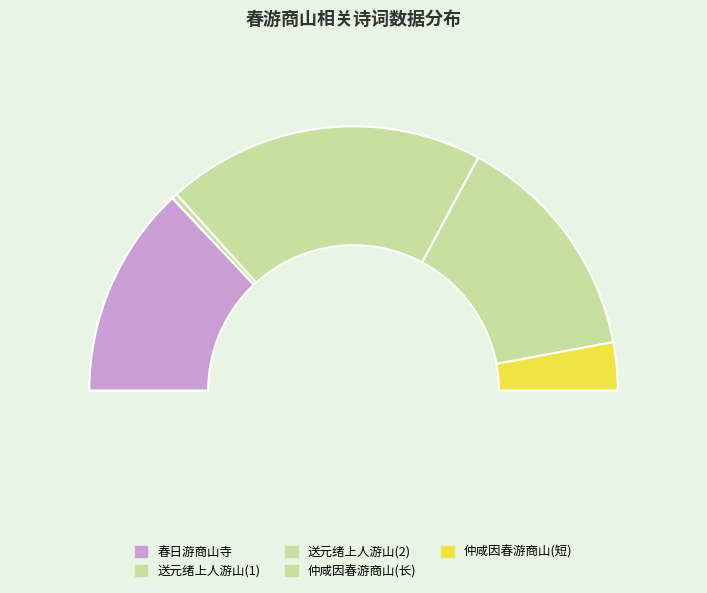

To the nearest percent, what percentage of the pie is 春日游商山寺?

26%